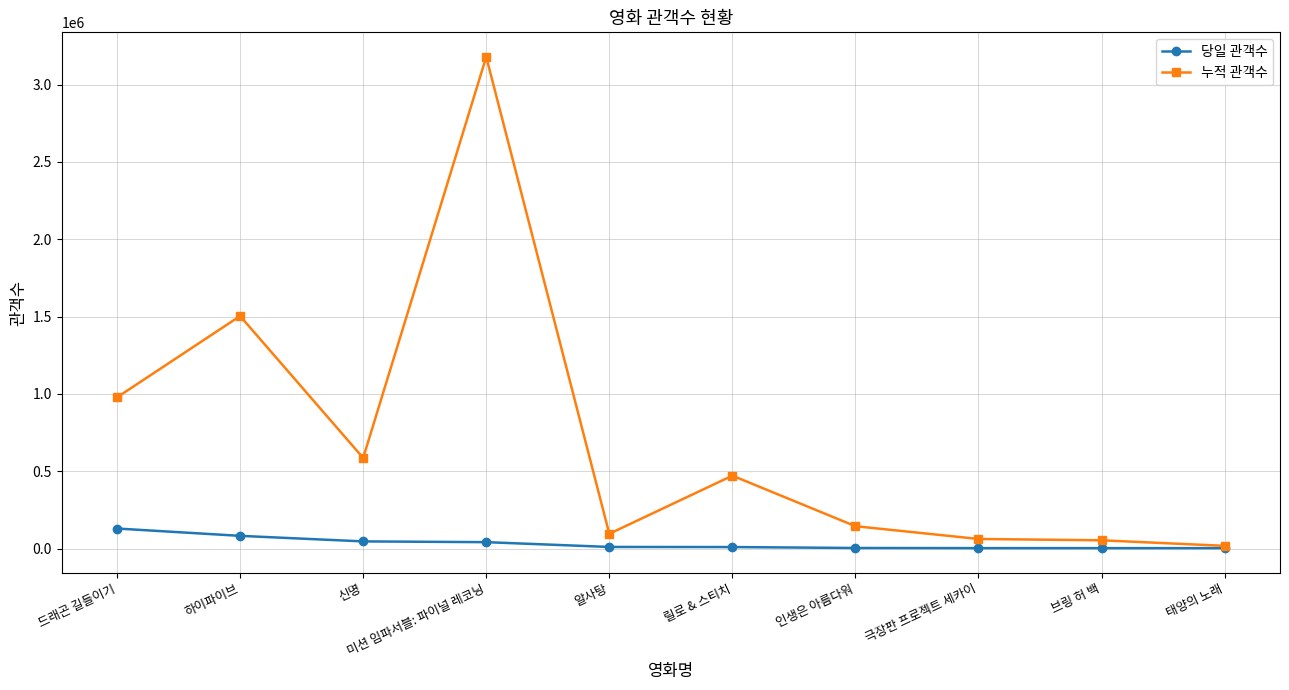

What is the highest value of the 누적 관객수 series?

3179529